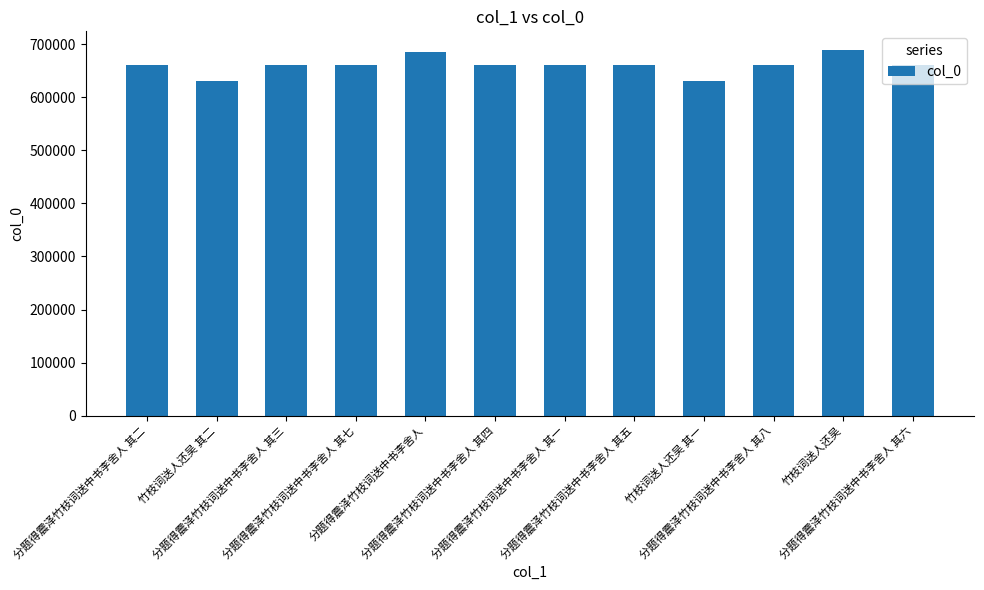

Is it true that the value at 分题得震泽竹枝词送中书李舍人 其三 is 661779?

True